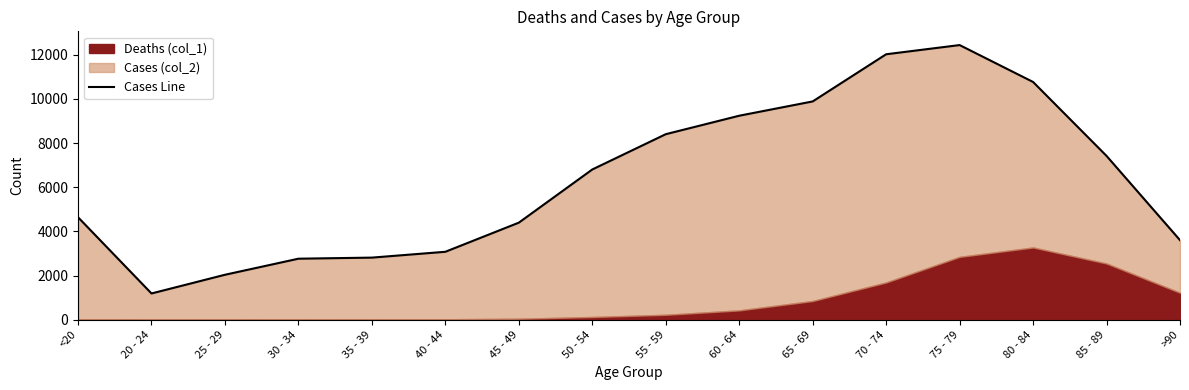

What is the minimum value shown in the chart?

1191